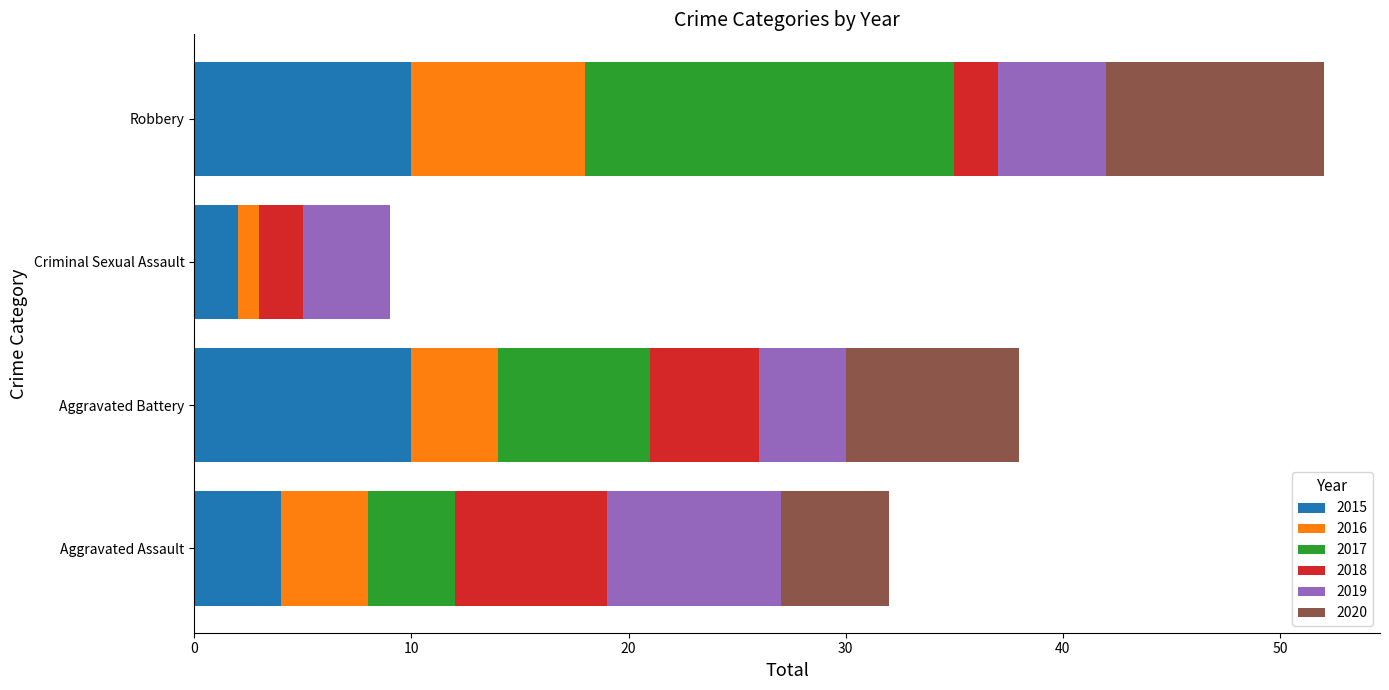

What is the total value across all series at Aggravated Assault?

32